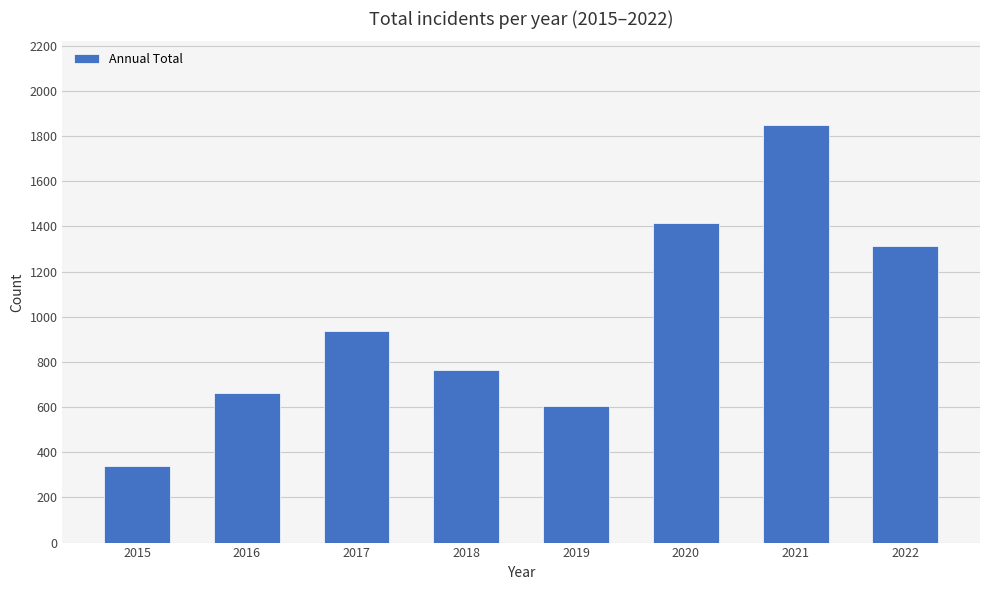

The chart shows a value of 1565 at 2017. True or false?

False